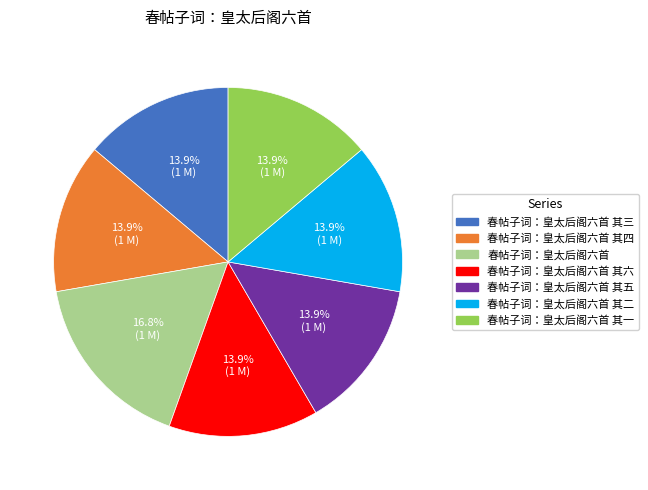

Is there any slice that represents more than half of the pie?

No